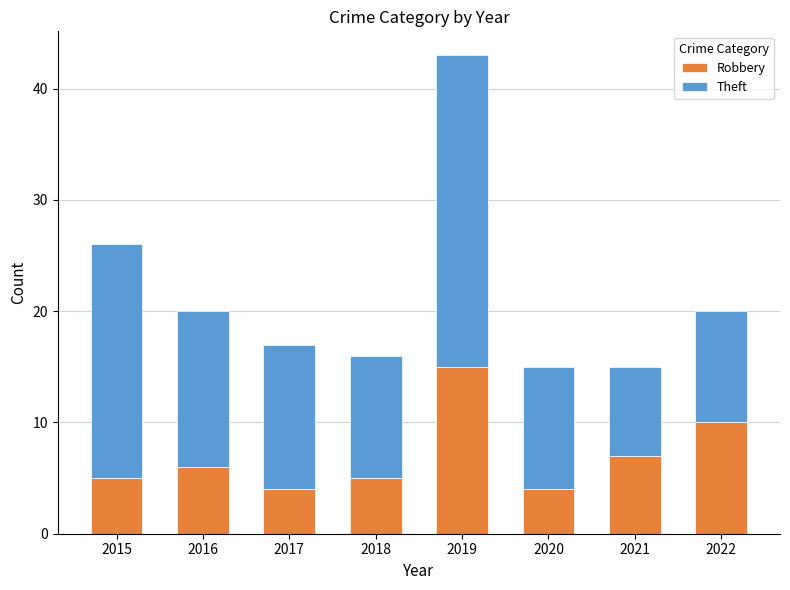

What is the difference between the Robbery values at 2017 and 2016?

2